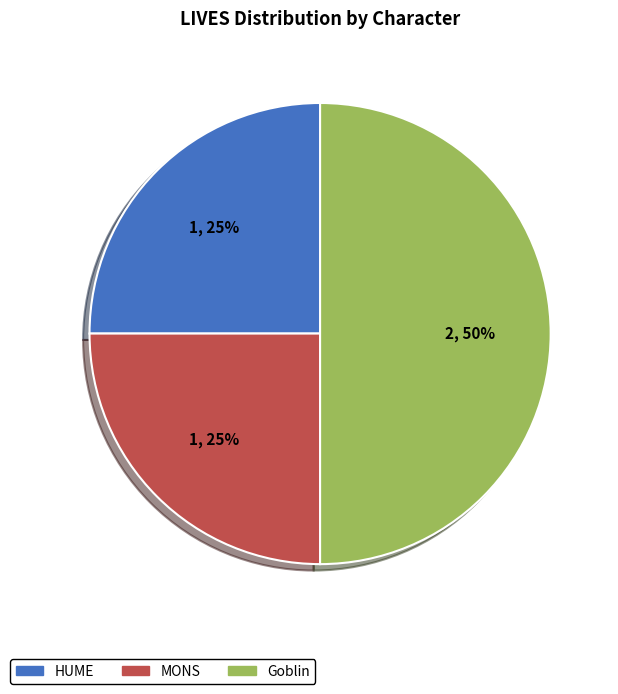

True or false: HUME accounts for 25% of the total.

True